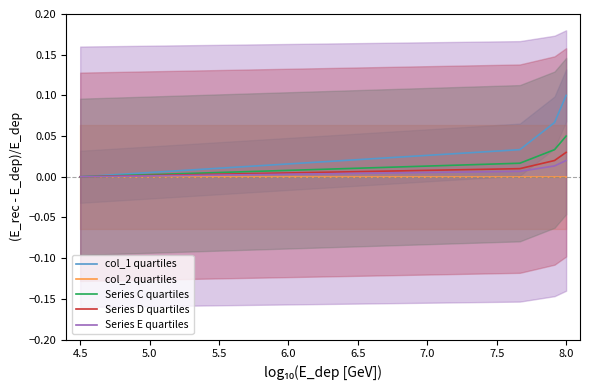

True or false: col_2 quartiles has a value of 0.0 at 4.5.

True